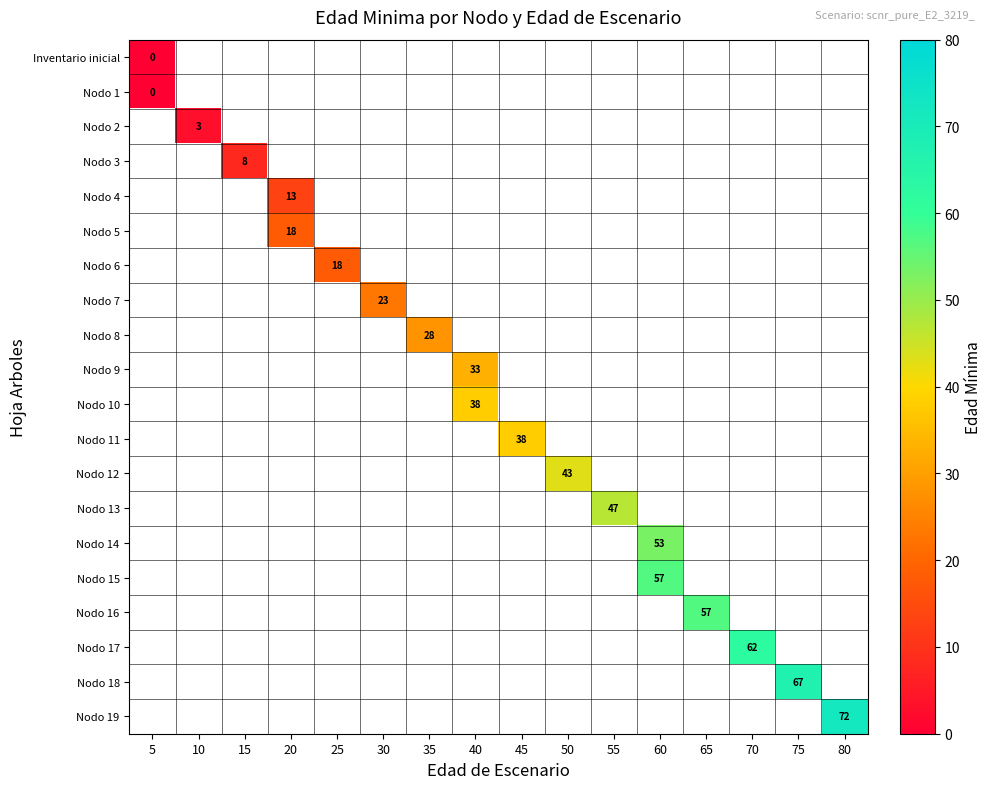

At which category does the chart reach its minimum across all series?

5